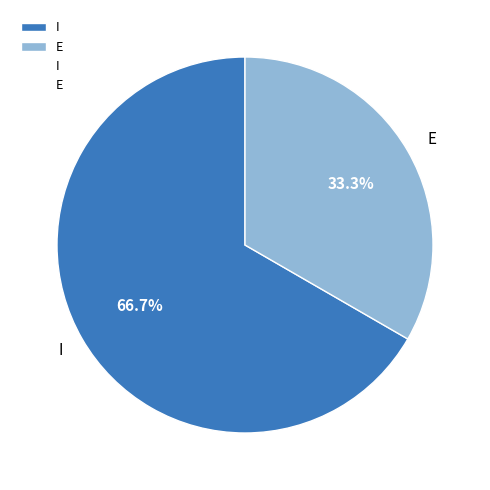

True or false: I accounts for 75% of the total.

False